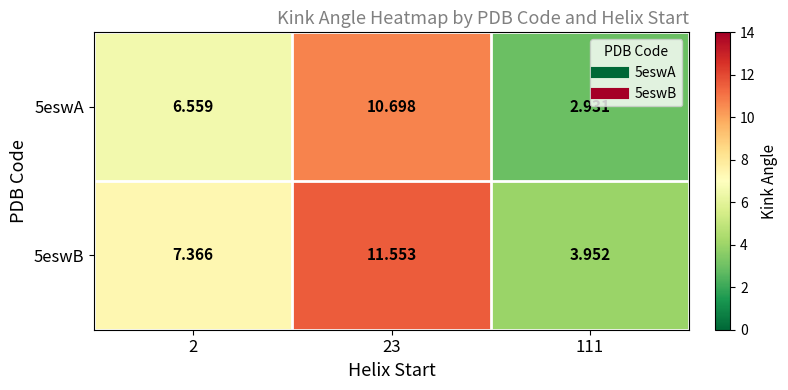

Reading left to right, extract all data points from this chart.

5eswA: 2=6.6	23=10.7	111=2.9
5eswB: 2=7.4	23=11.6	111=4.0